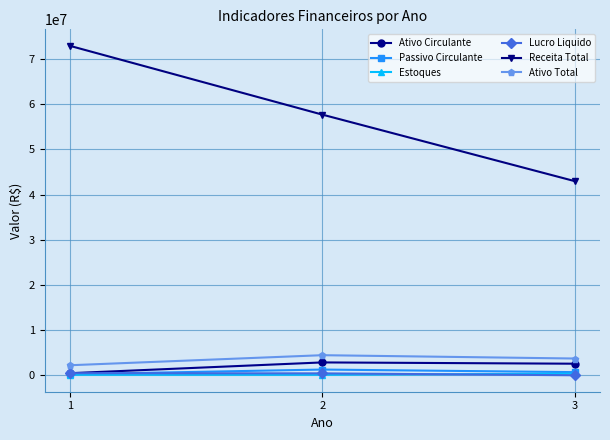

Which series has the largest total across all categories?

Receita Total